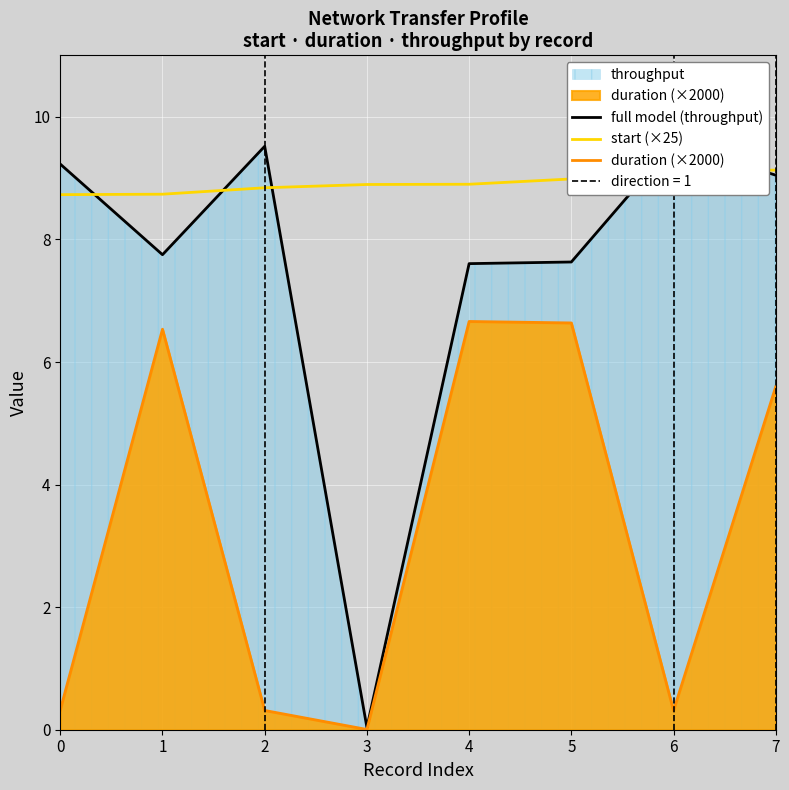

What is the highest value of the duration (×2000) series?

6.7